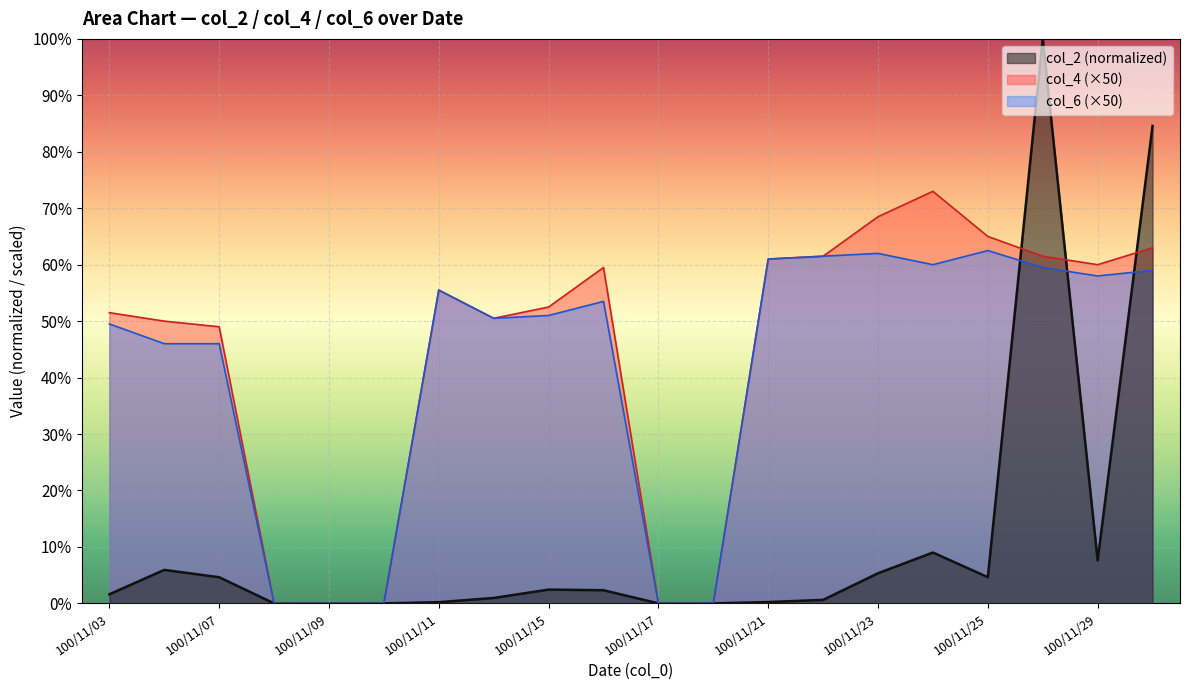

Which series has the largest total across all categories?

col_4 (×50)